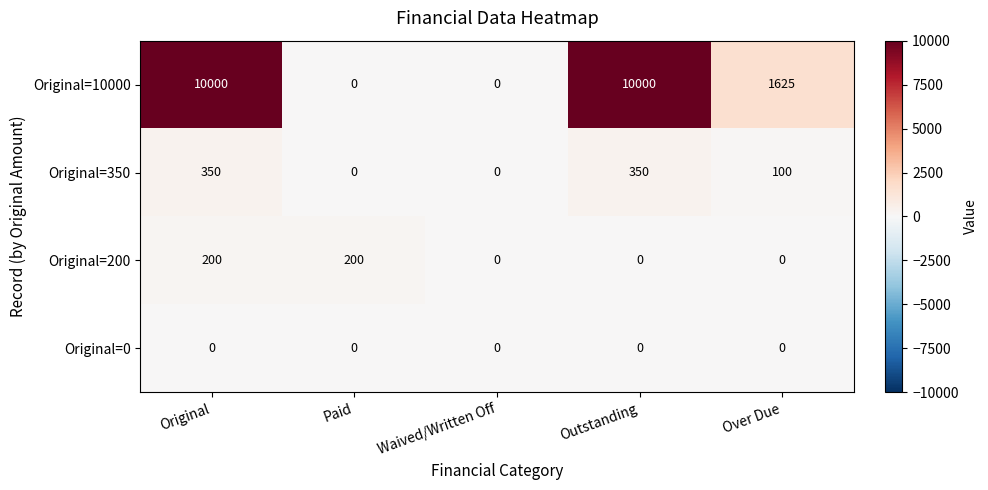

Rank the series by their maximum value, from lowest to highest.

Original=0, Original=200, Original=350, Original=10000